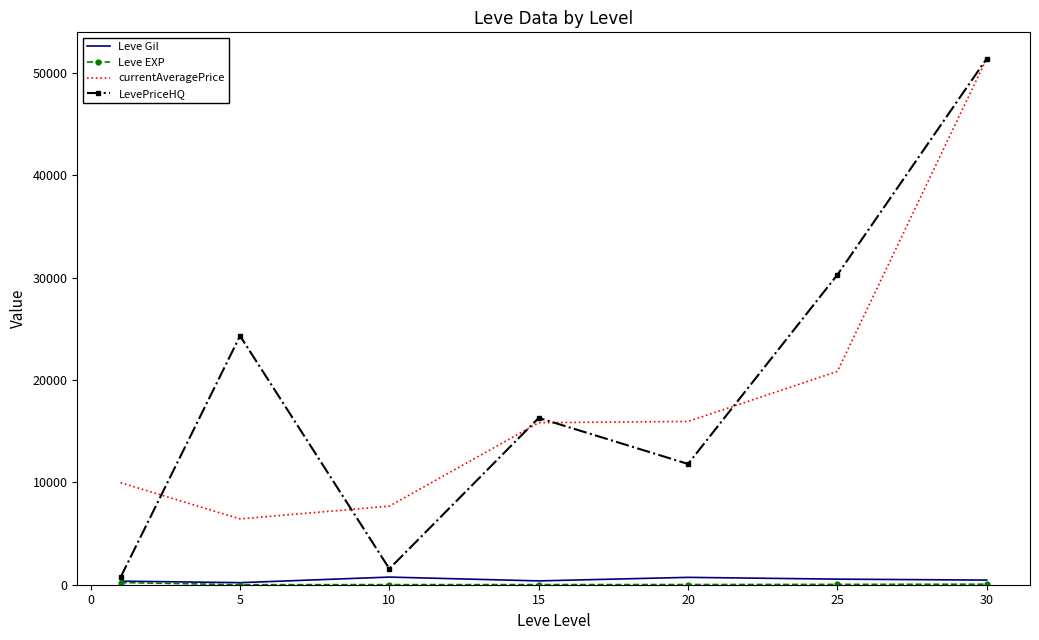

Which series has the largest range (max minus min)?

LevePriceHQ